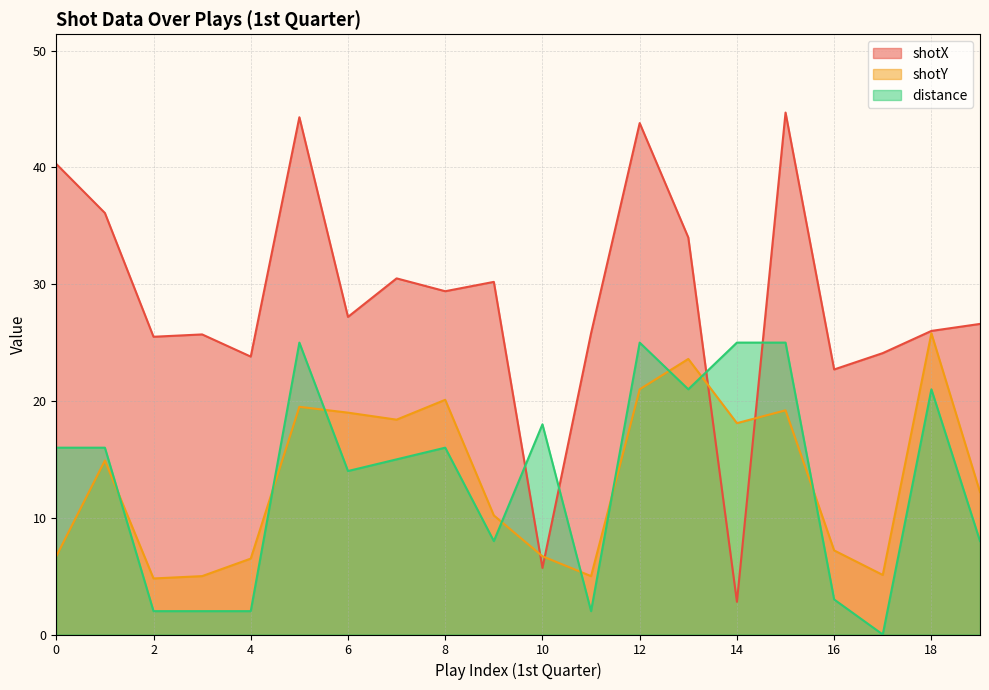

List the labels in order of distance value, largest first.

5, 12, 14, 15, 13, 18, 10, 0, 1, 8, 7, 6, 9, 19, 16, 2, 3, 4, 11, 17